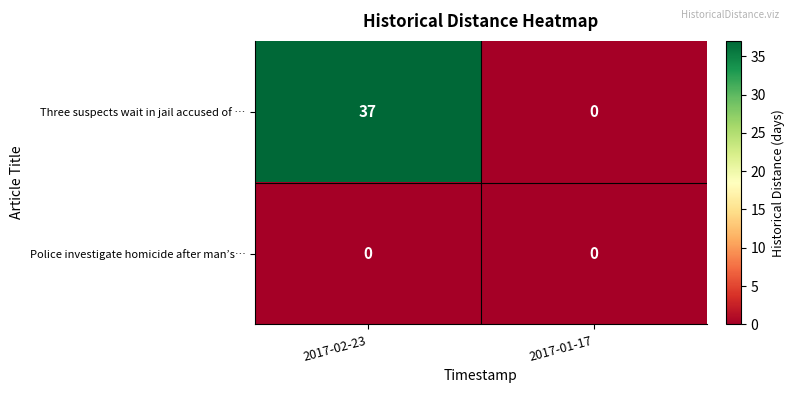

Rank the series by their maximum value, from highest to lowest.

Three suspects wait in jail accused of …, Police investigate homicide after man’s…